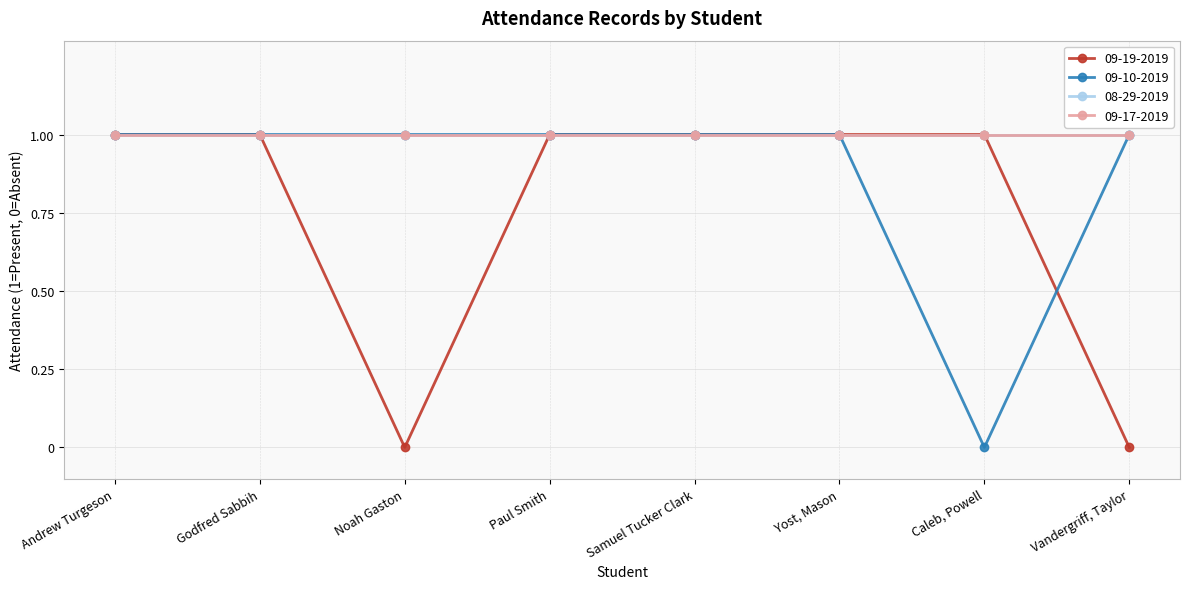

How many intersections are there between 09-19-2019 and 09-10-2019?

1